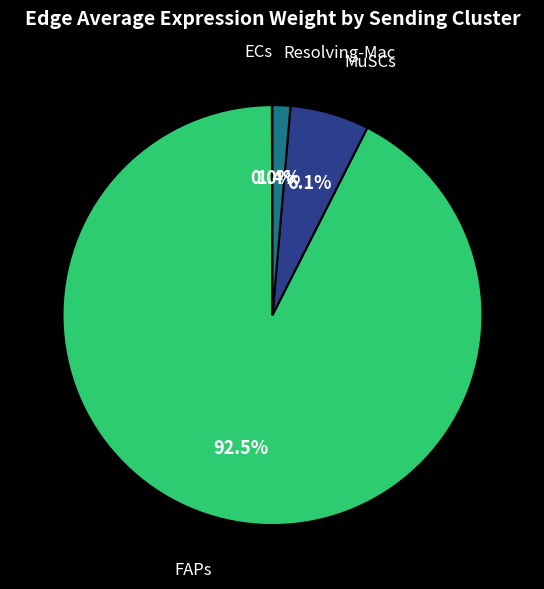

To the nearest percent, what is the average slice percentage?

25%